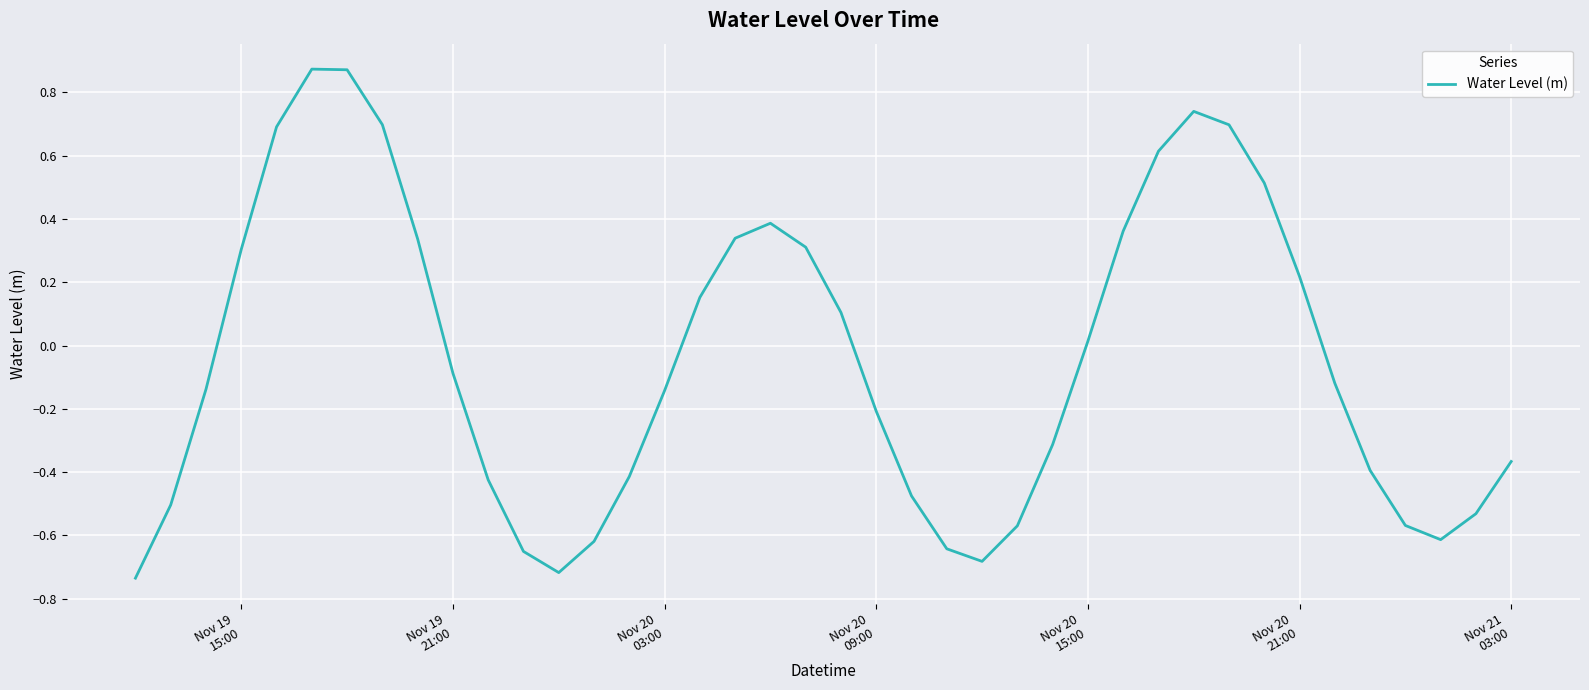

What is the difference between the maximum and minimum values?

1.6